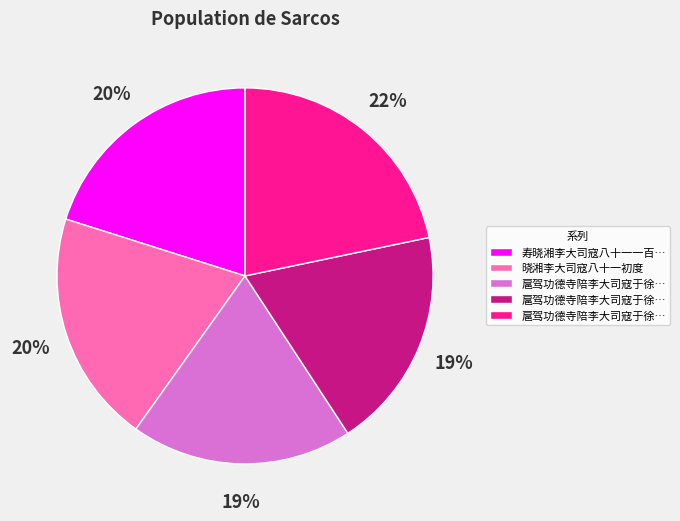

Is there any slice that represents more than half of the pie?

No